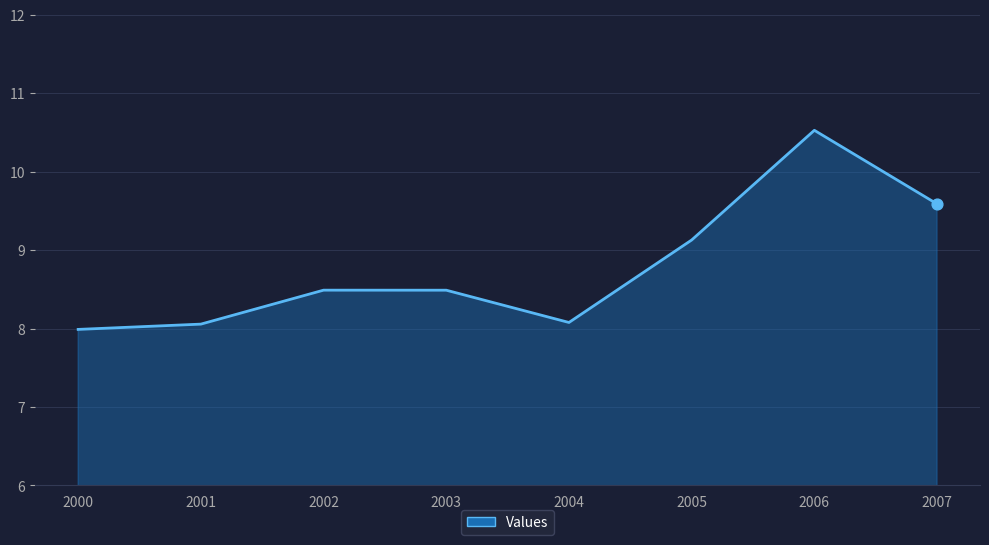

What is the change in value from 2003 to 2004?

-0.4